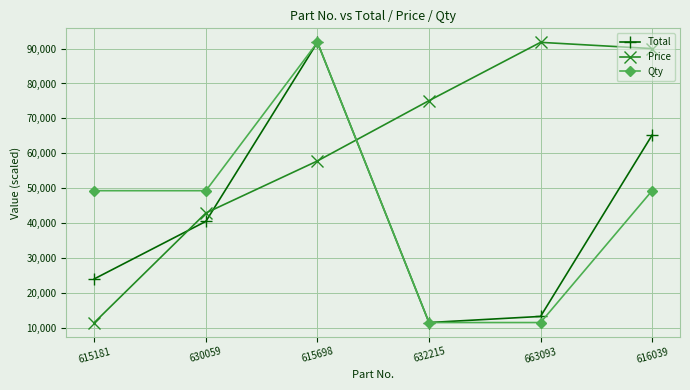

What is the label of the 5th point from the left?

663093